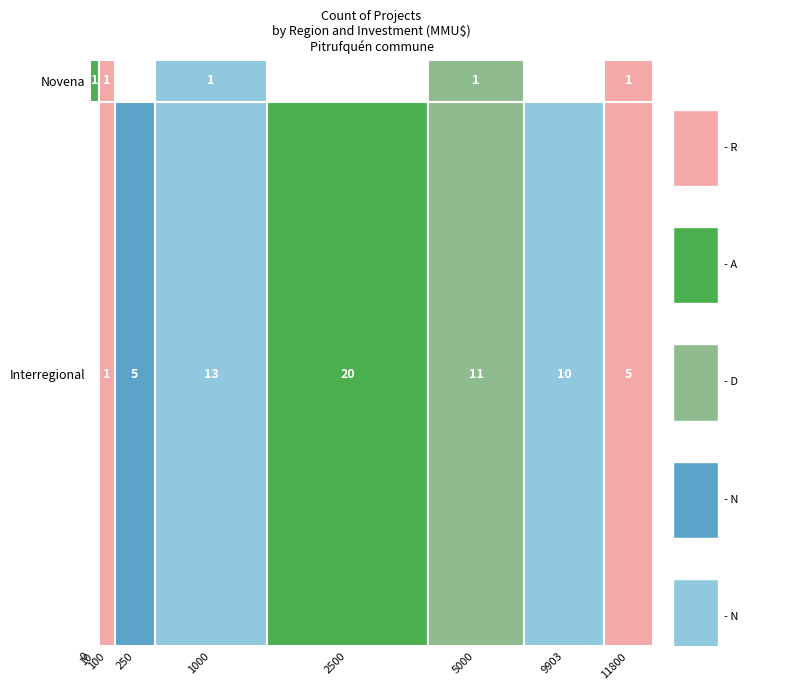

At 11800, list the series in order from smallest to largest.

Novena, Interregional